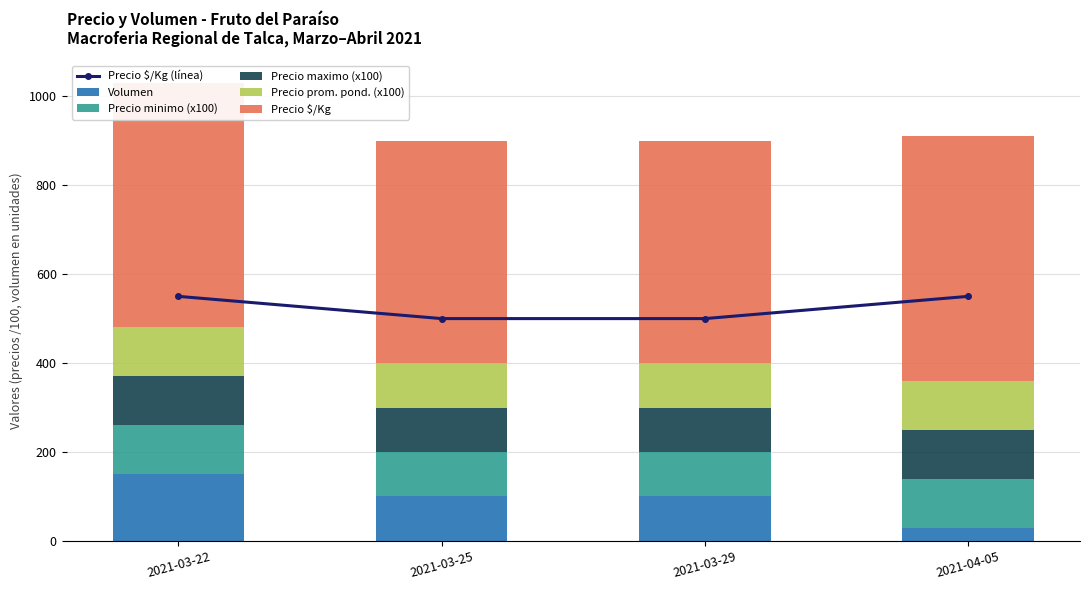

Reading left to right, list all the values displayed in this chart.

Precio $/Kg (línea): 550	500	500	550
Volumen: 150	100	100	30
Precio minimo (x100): 110	100	100	110
Precio maximo (x100): 110	100	100	110
Precio prom. pond. (x100): 110	100	100	110
Precio $/Kg: 550	500	500	550